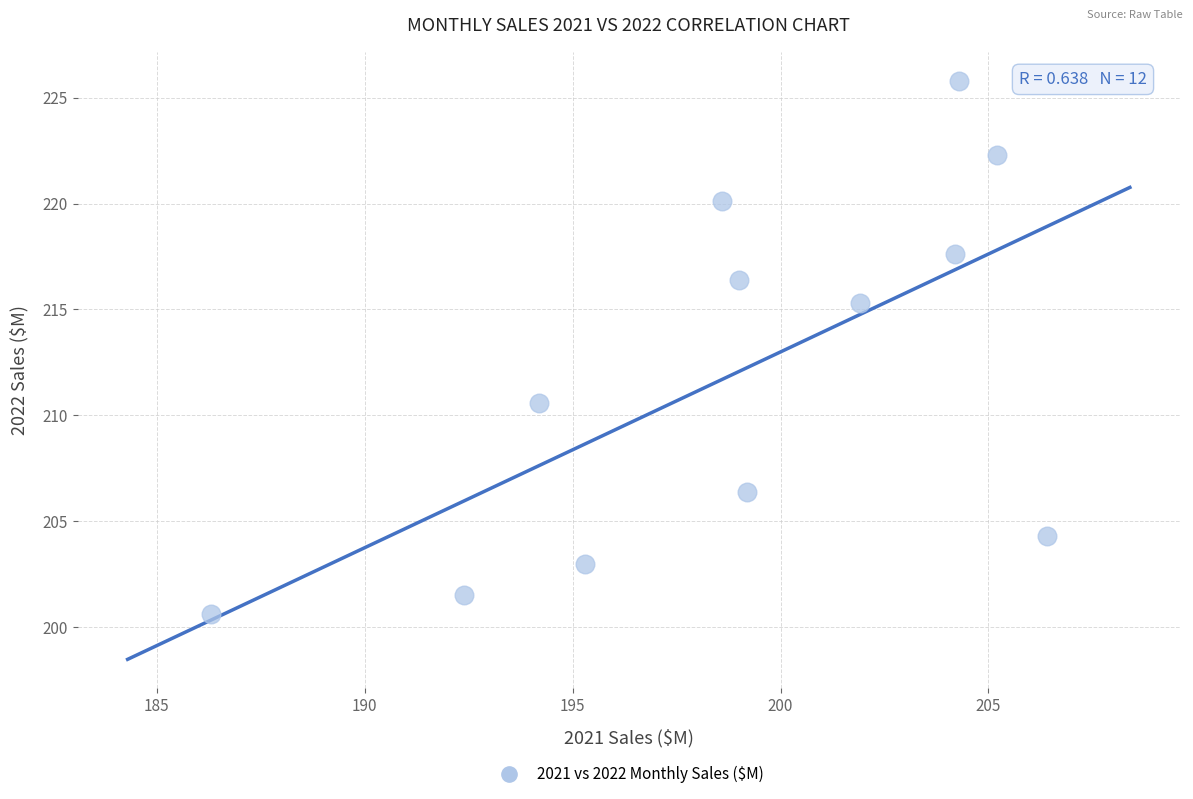

What is the range of Y values (max minus min)?

25.2